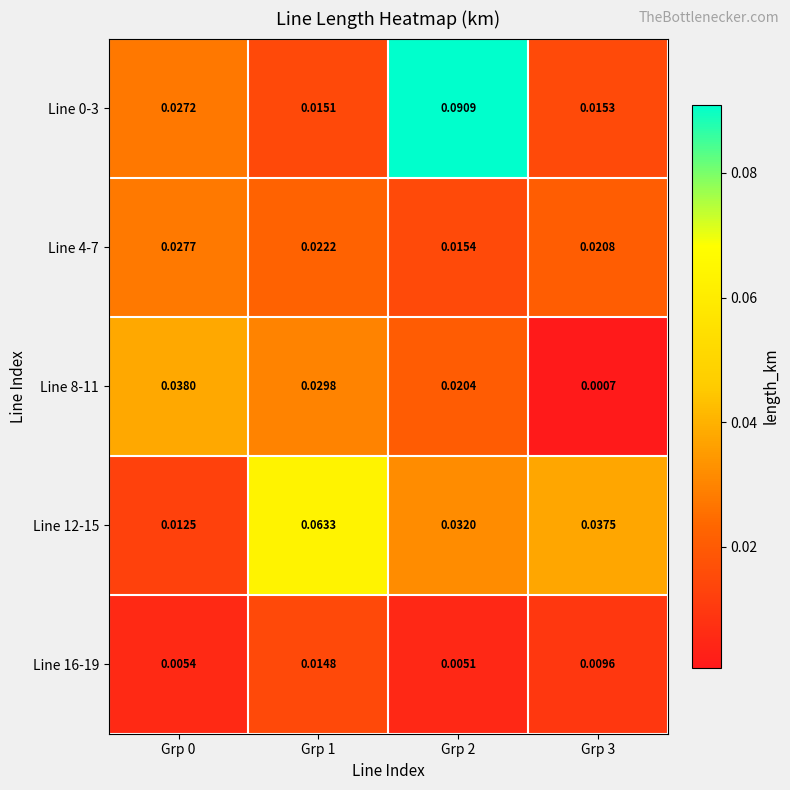

Which category has the lowest value across all series?

Grp 3